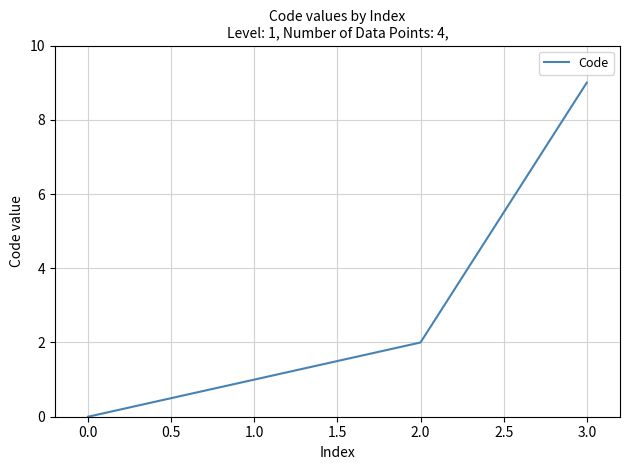

Is it true that the value at 1.0 is 14?

False